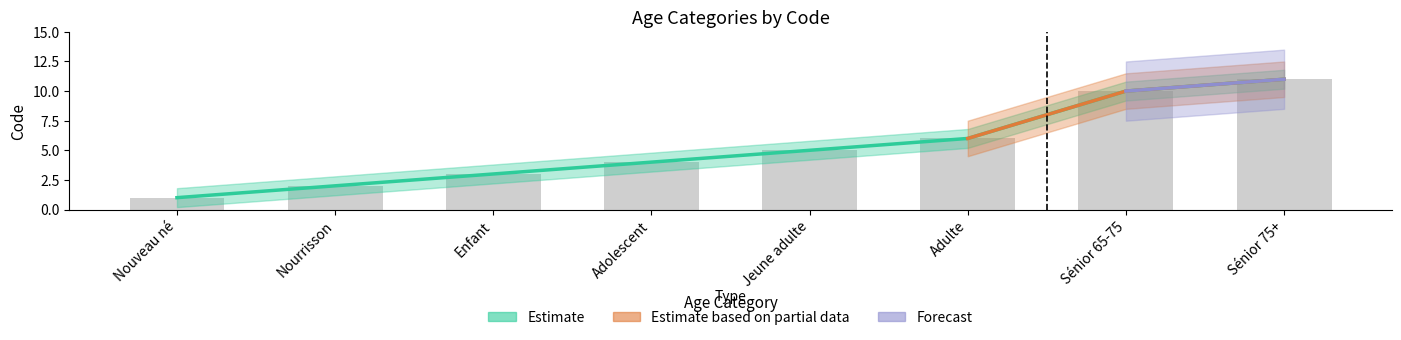

What is the smallest value displayed?

1